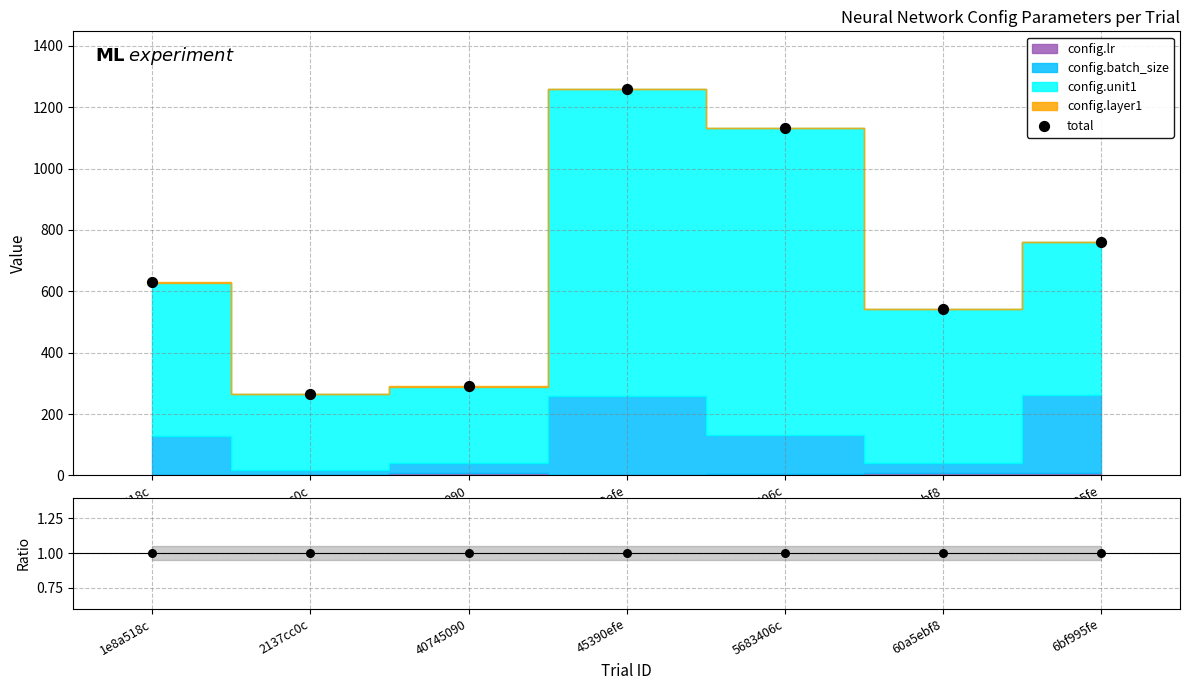

Is the value of total at 5683406c greater than the value of ratio at 6bf995fe?

Yes